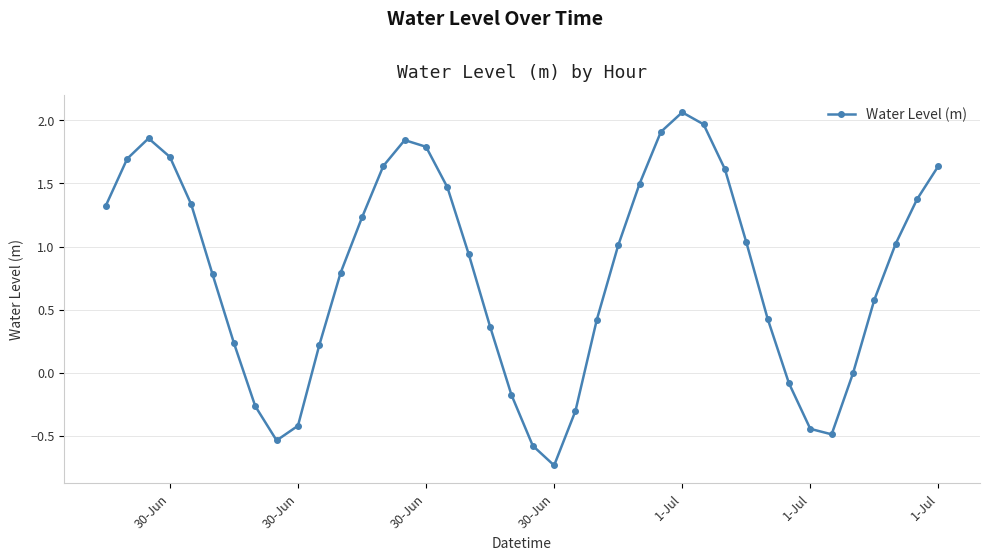

What is the difference between the second highest and second lowest values?

2.5